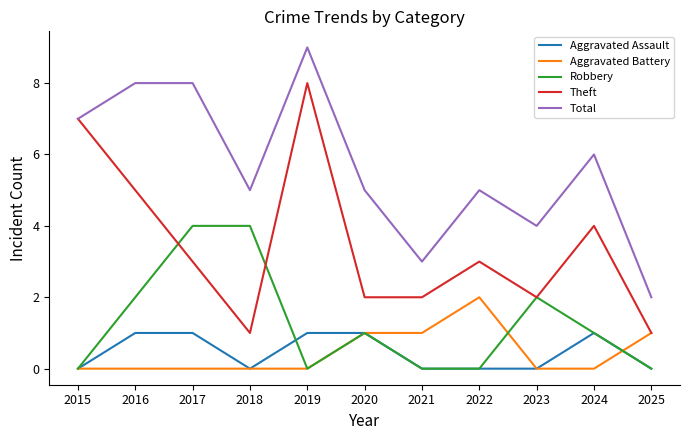

What is the sum of the Aggravated Battery values at 2024 and 2020?

1